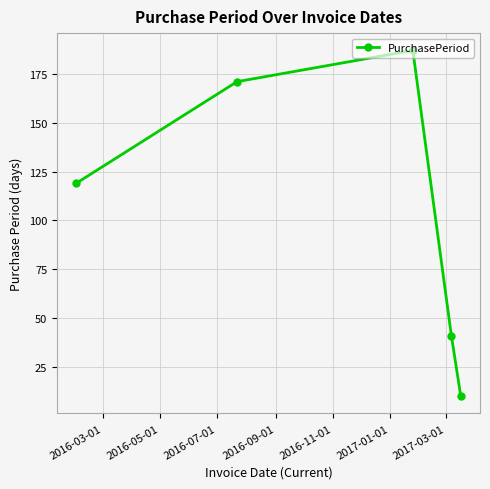

True or false: there are more than 1 points higher than both neighbors.

False